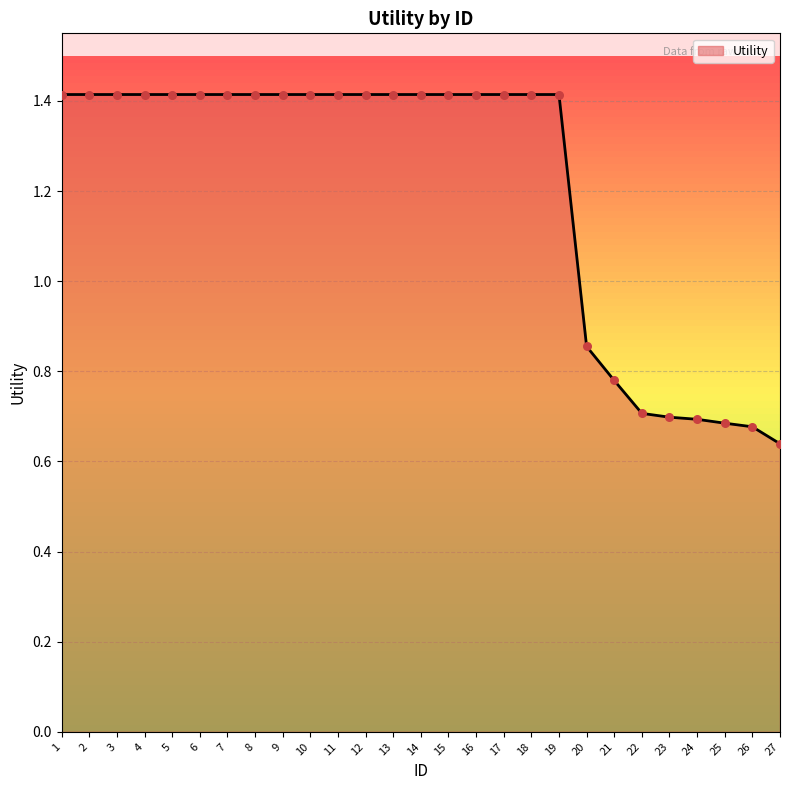

Which has a higher value, 14 or 26?

14